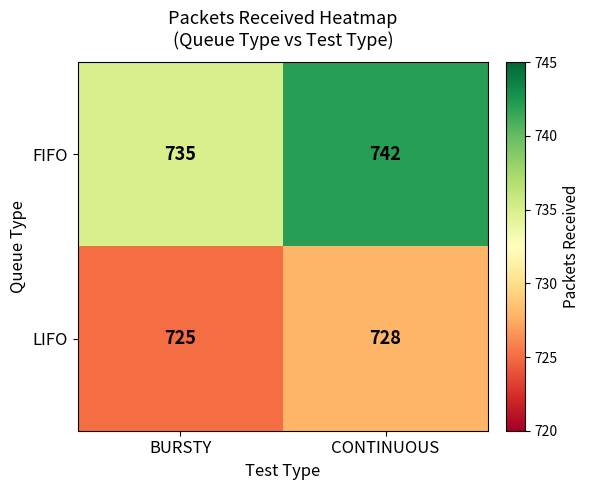

What is the sum of all FIFO values?

1477